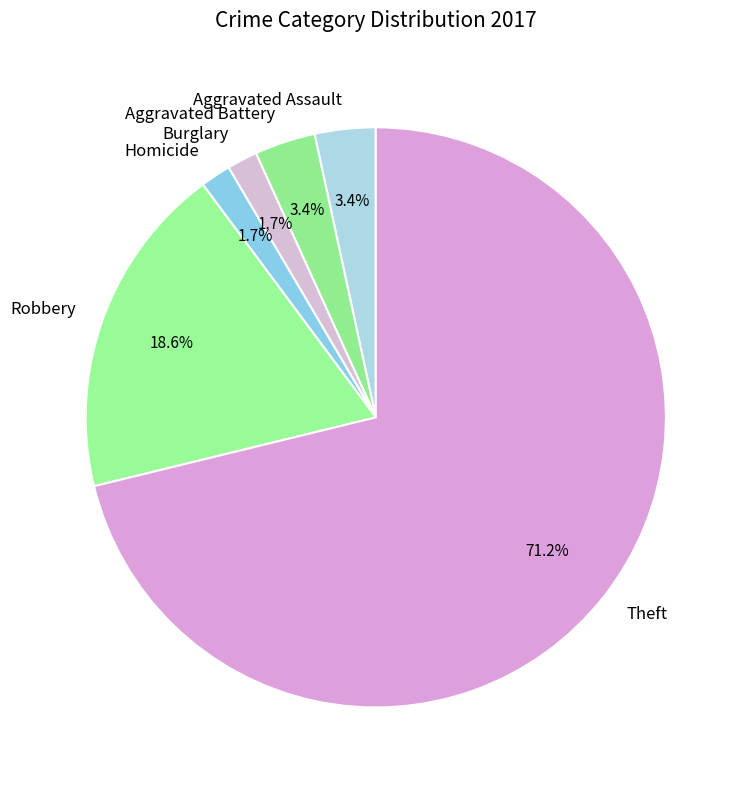

Do Aggravated Assault and Aggravated Battery together represent more than half of the pie?

No